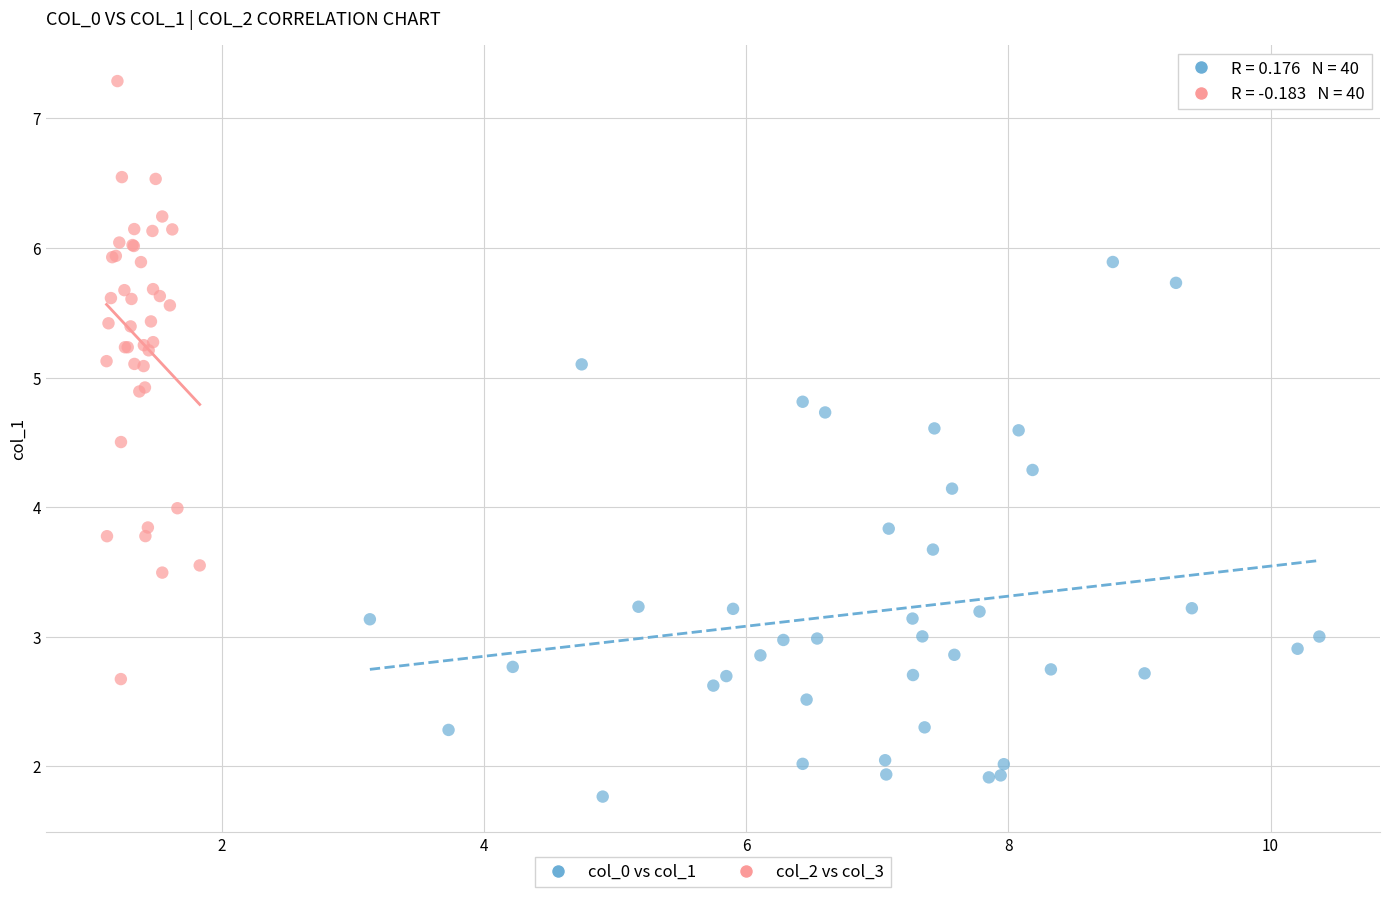

Which series reaches the minimum Y coordinate?

col_0 vs col_1